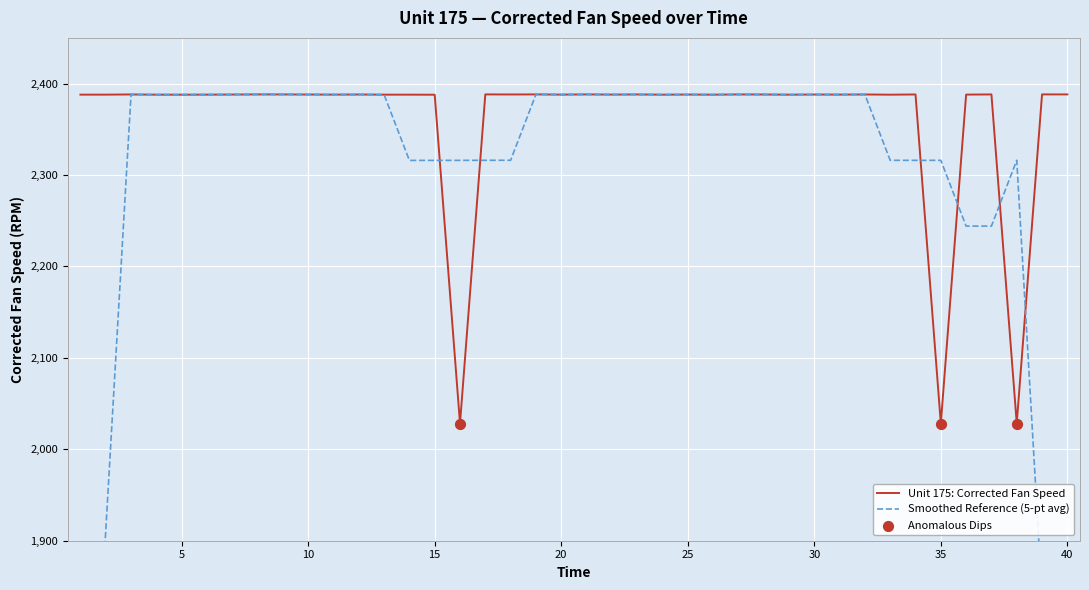

Which has a higher value, 11 or 24?

11